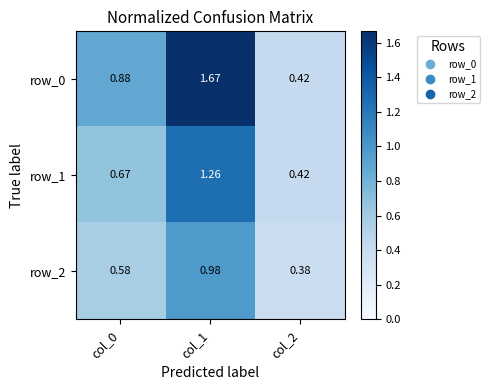

Is the value of row_2 at col_1 greater than the value of row_0 at col_2?

Yes